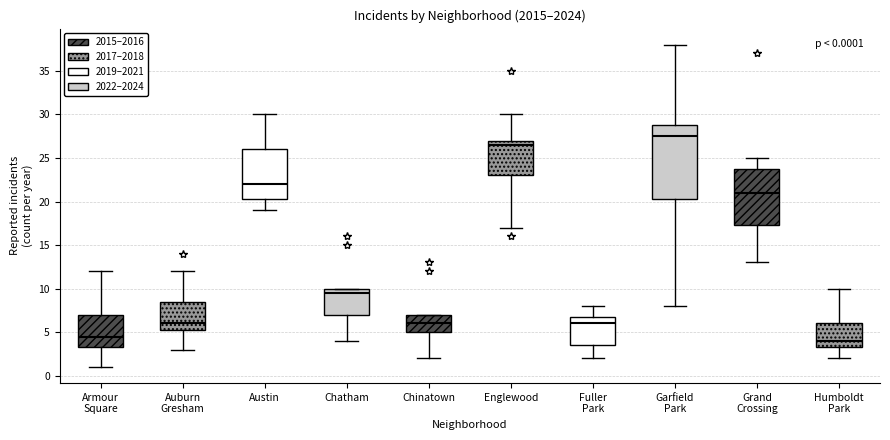

Which box has the highest median line?

Garfield Park